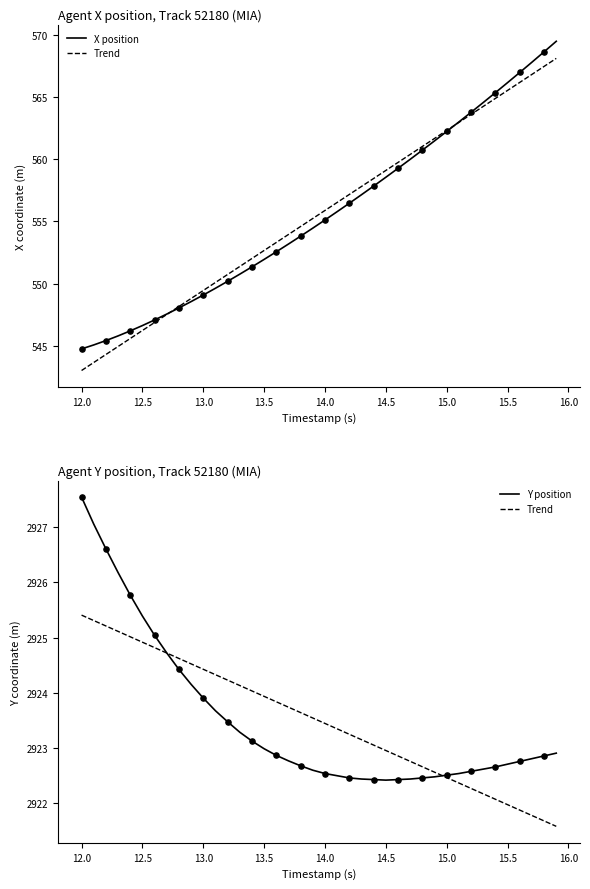

Is the value of Y position at 15.5 greater than the value of Trend at 11?

Yes